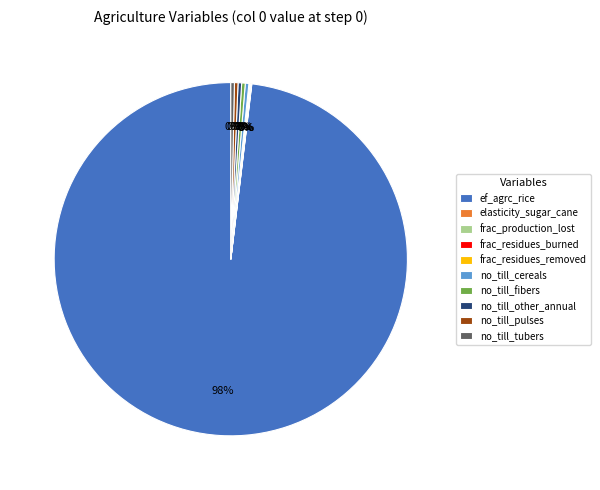

Which slice is the largest?

ef_agrc_rice